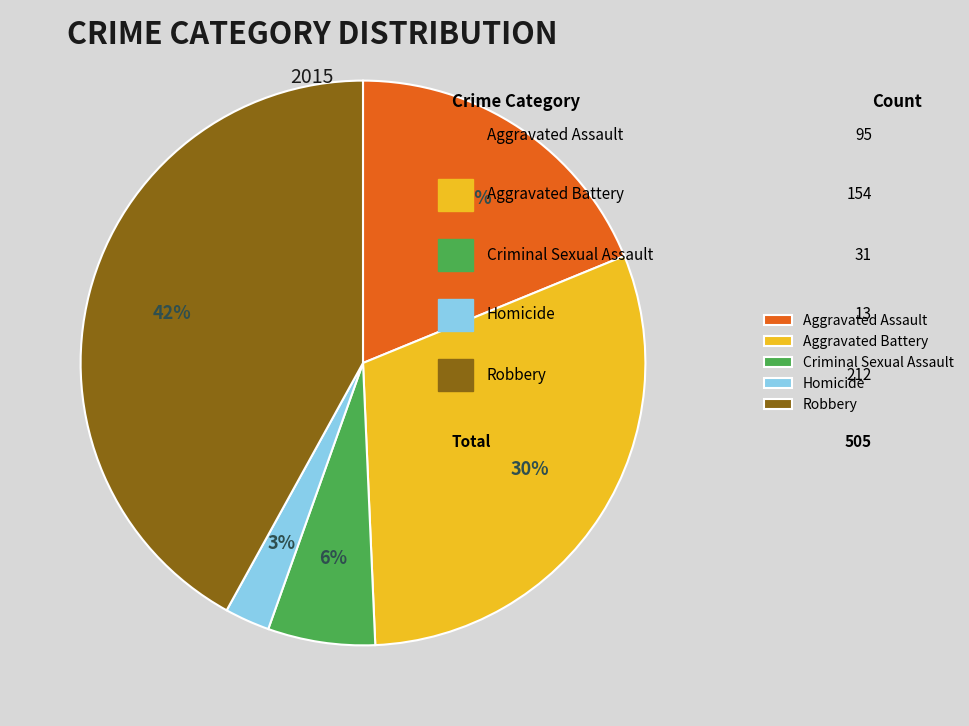

Approximately how many times larger is the value at Homicide compared to Robbery?

0.1